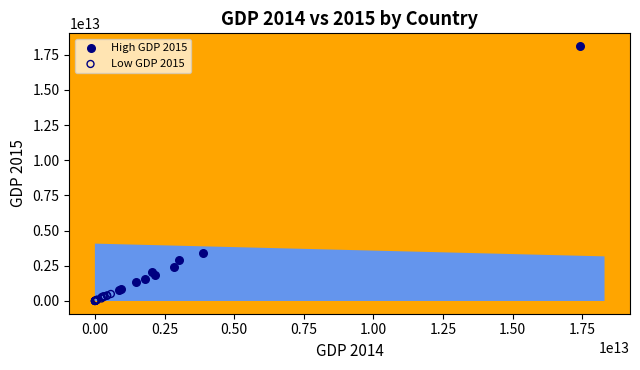

Which series contains the highest Y value?

High GDP 2015